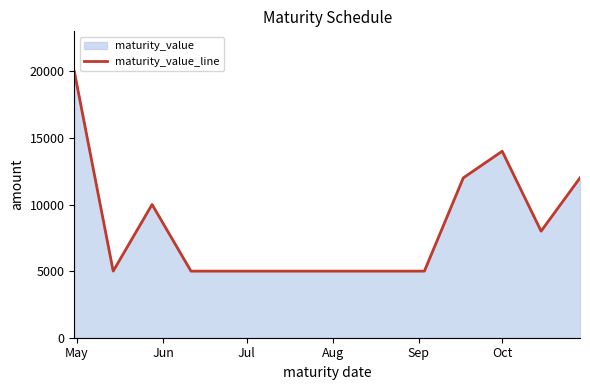

What is the difference between the maximum and minimum values?

15000